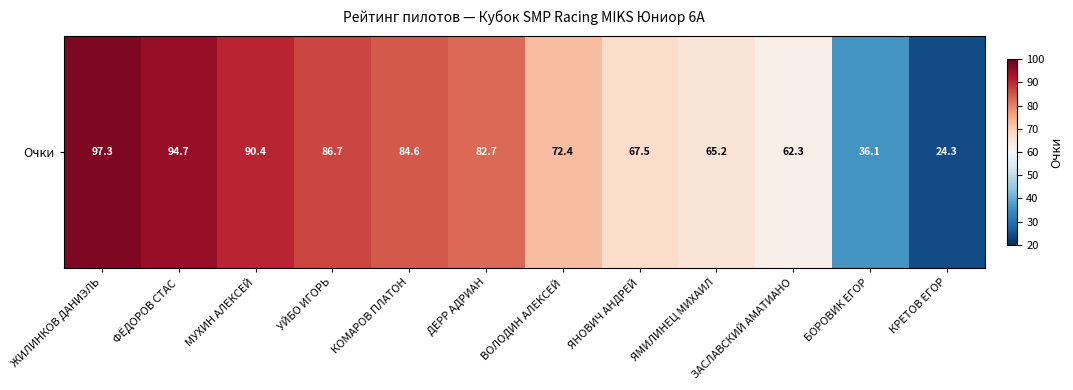

Rank the categories by value from lowest to highest.

КРЕТОВ ЕГОР, БОРОВИК ЕГОР, ЗАСЛАВСКИЙ АМАТИАНО, ЯМИЛИНЕЦ МИХАИЛ, ЯНОВИЧ АНДРЕЙ, ВОЛОДИН АЛЕКСЕЙ, ДЕРР АДРИАН, КОМАРОВ ПЛАТОН, УЙБО ИГОРЬ, МУХИН АЛЕКСЕЙ, ФЁДОРОВ СТАС, ЖИЛИНКОВ ДАНИЭЛЬ